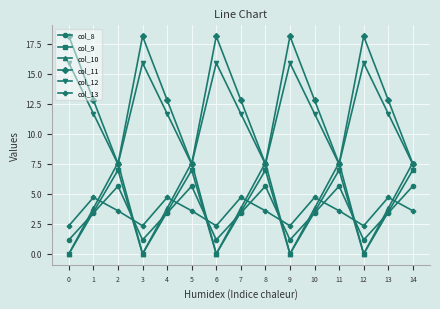

The value of col_9 at 9 is 0.0. True or false?

True